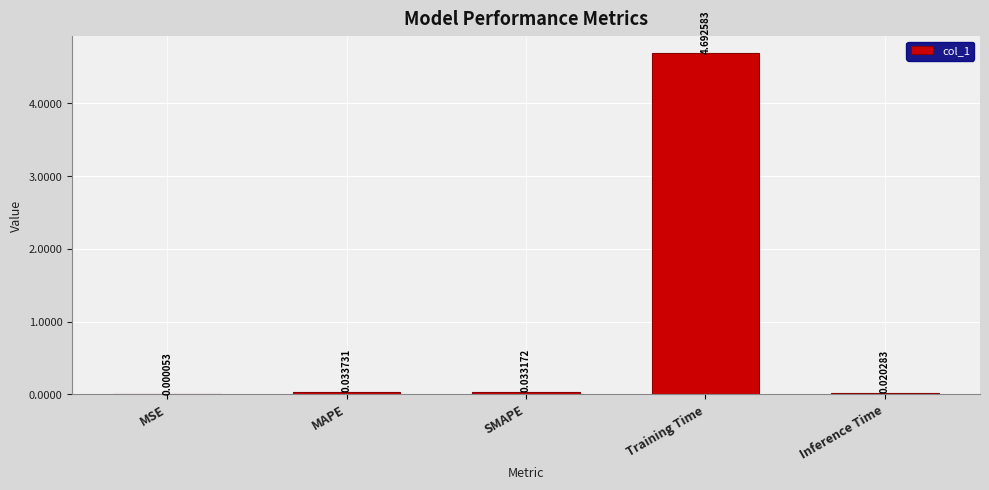

At which category does the chart reach its peak across all series?

Training Time